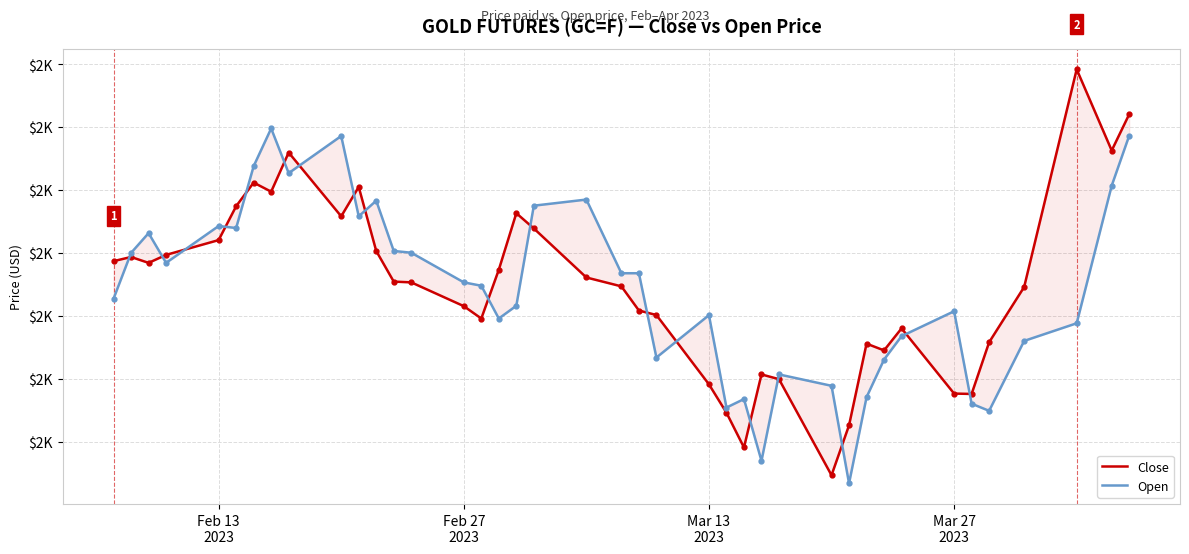

Rank the series by their average value, from lowest to highest.

Open, Close